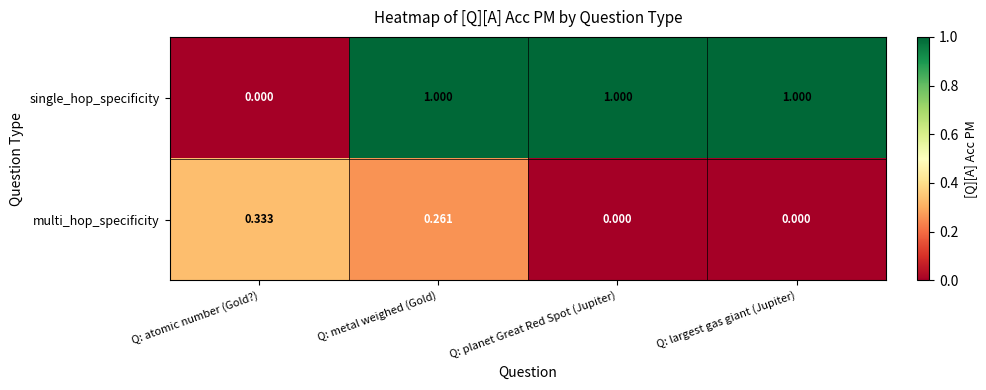

Which series has the largest range (max minus min)?

single_hop_specificity